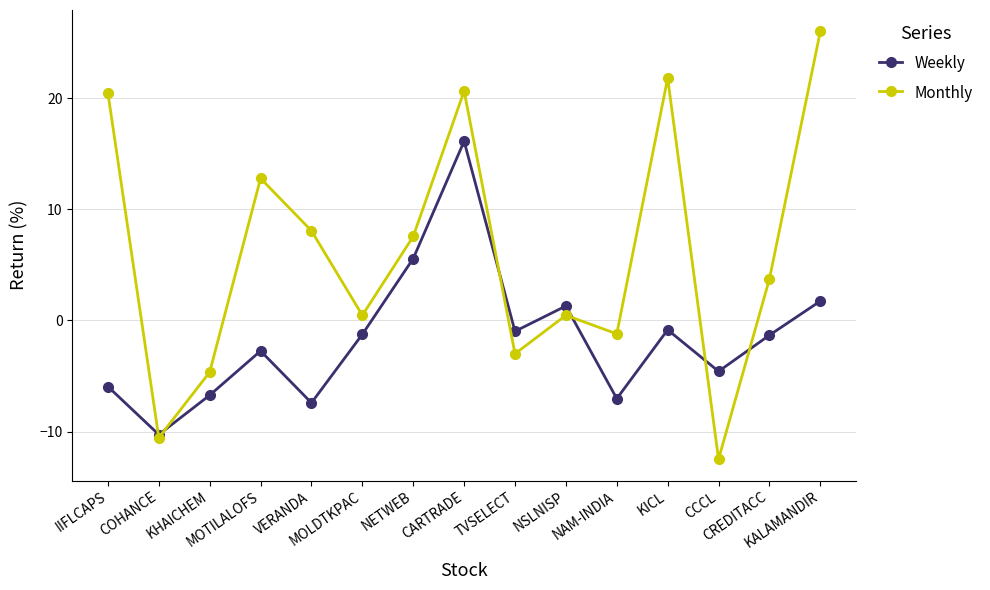

How many negative values does the Weekly series have?

11